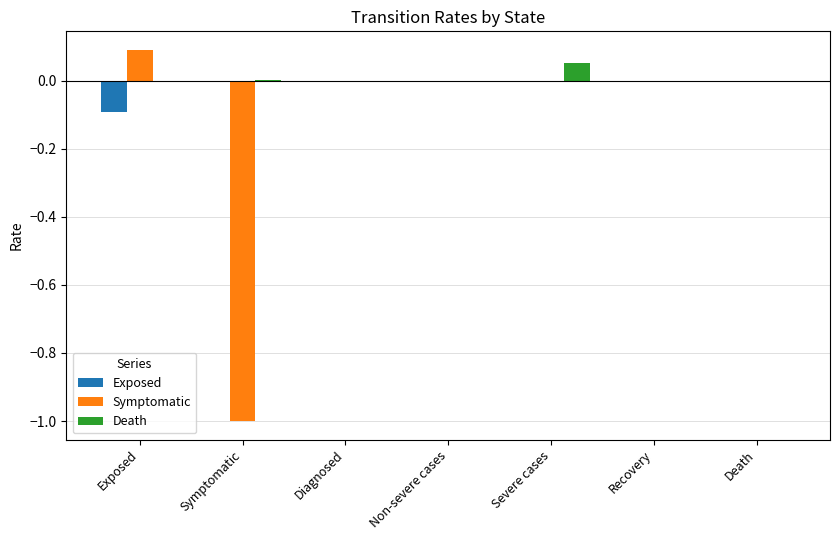

At which label does Symptomatic reach its peak?

Exposed